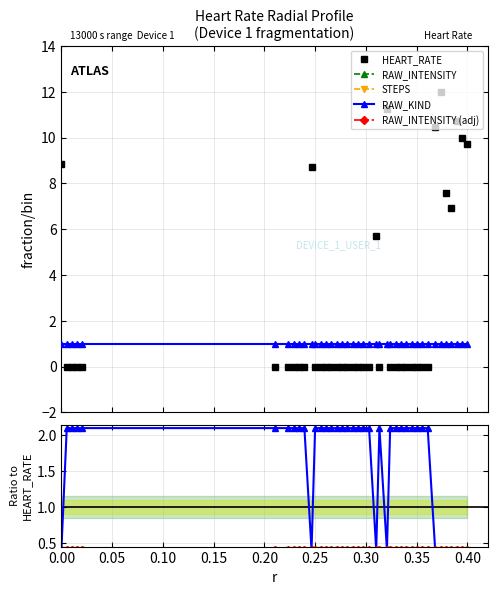

What is the lowest value of the RAW_INTENSITY (adj) series?

0.4